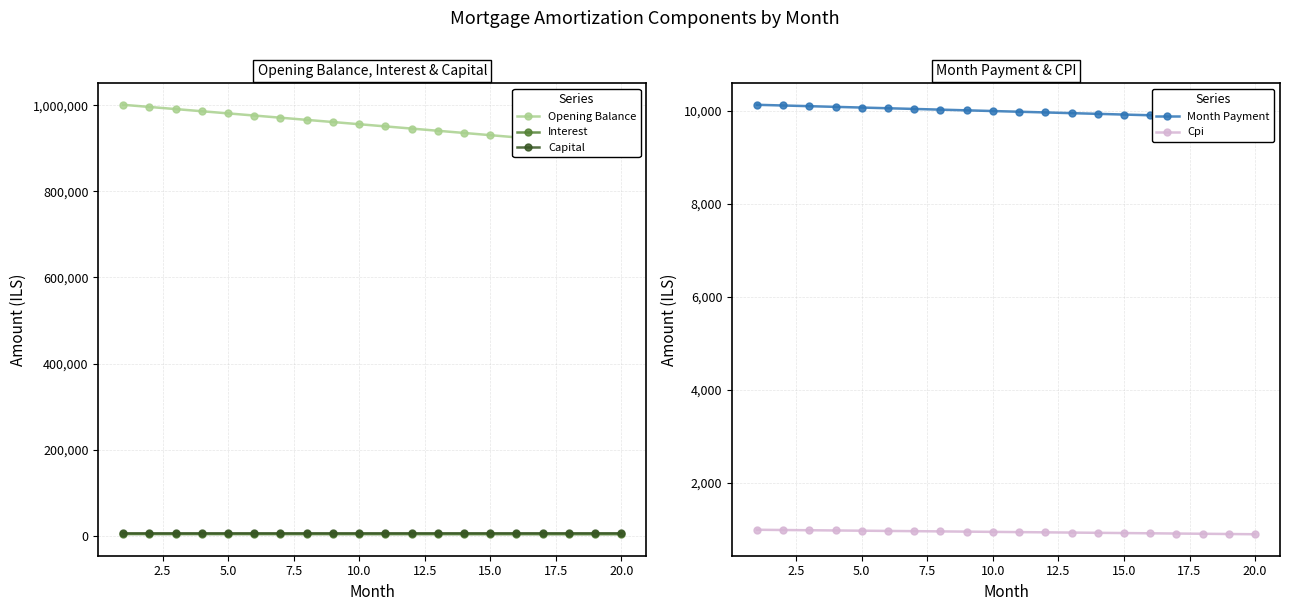

True or false: Interest has a value of 1187.9 at 5.0.

False